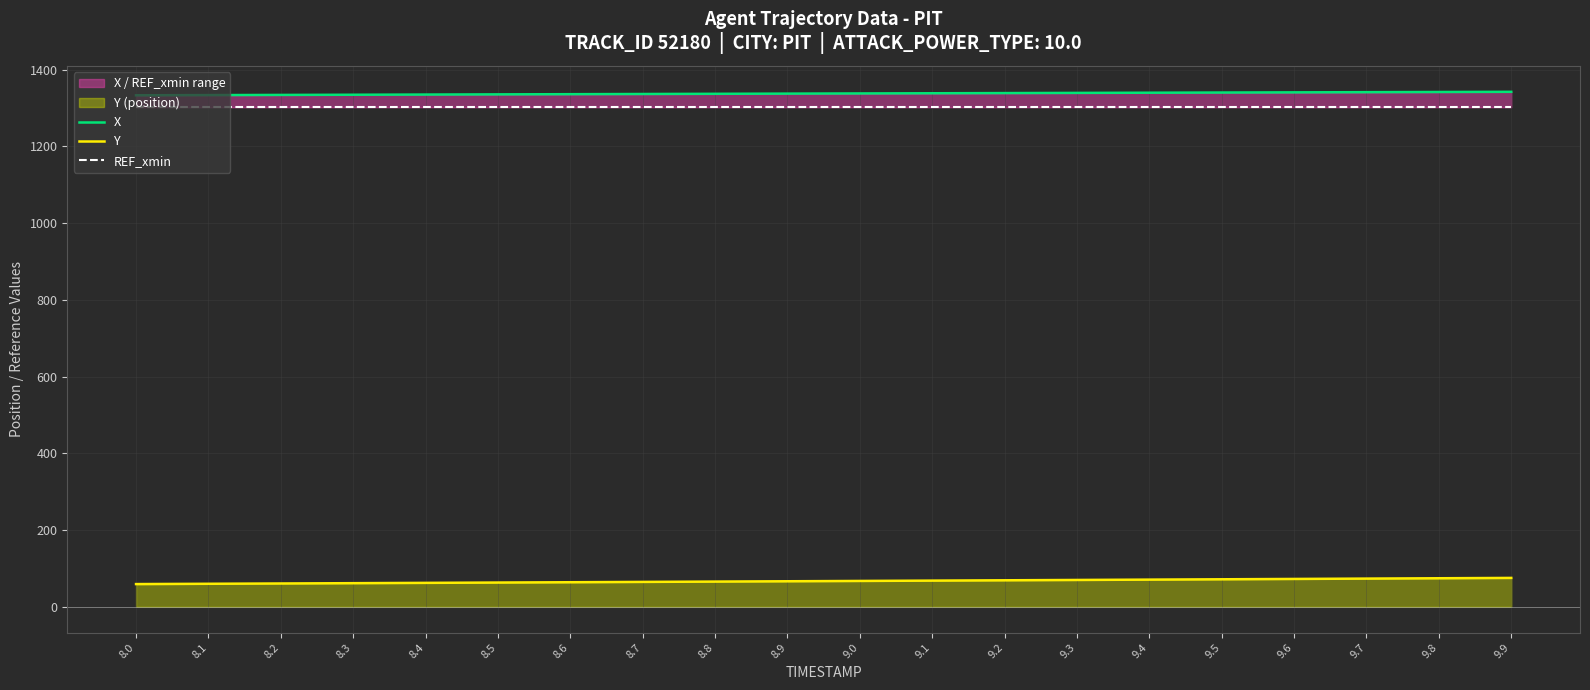

What is the sum of all X values?

26748.7